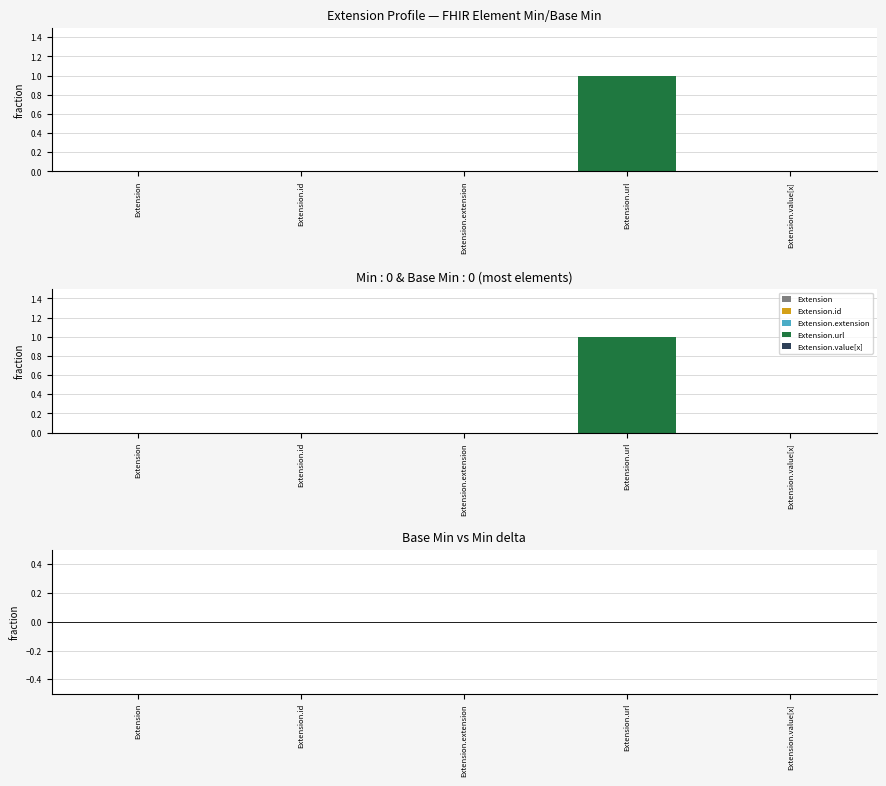

Between Extension.extension and Extension, which is larger?

Extension.extension